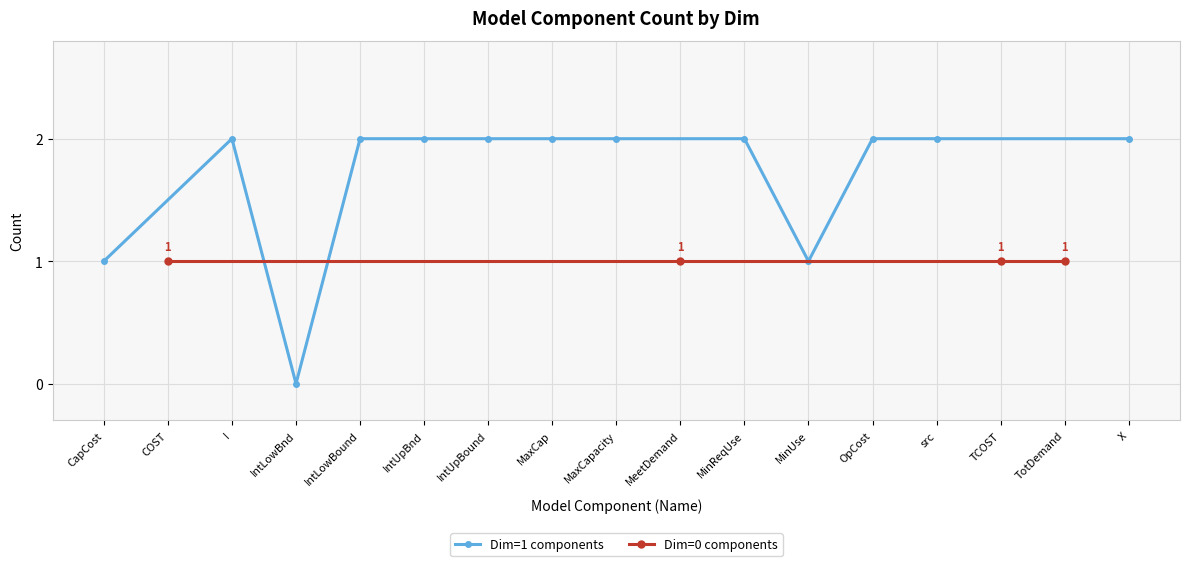

What is the ratio of the value at I to the value at MaxCap?

1.0